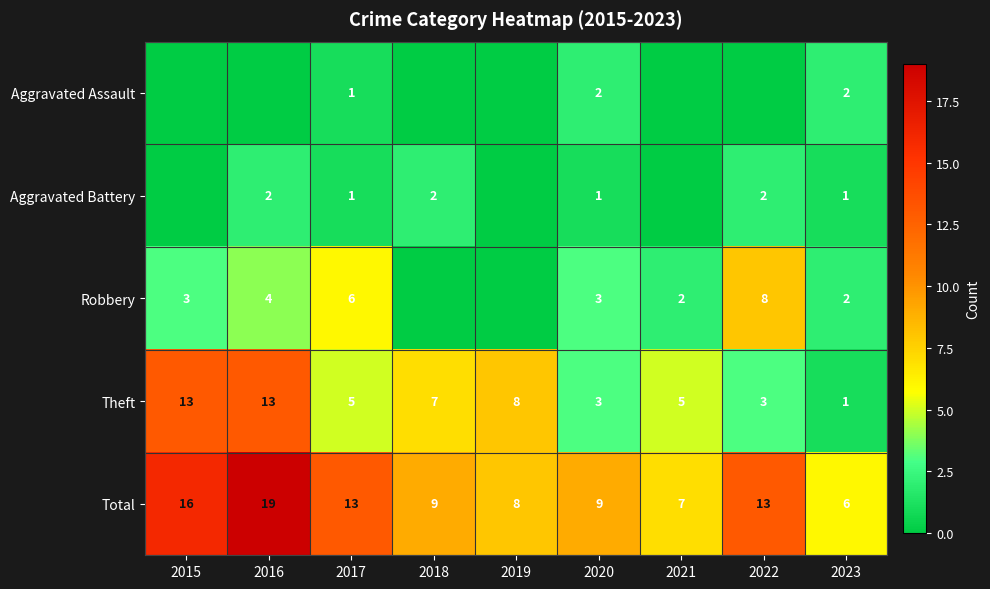

What is the difference between the highest and lowest values at 2016?

19